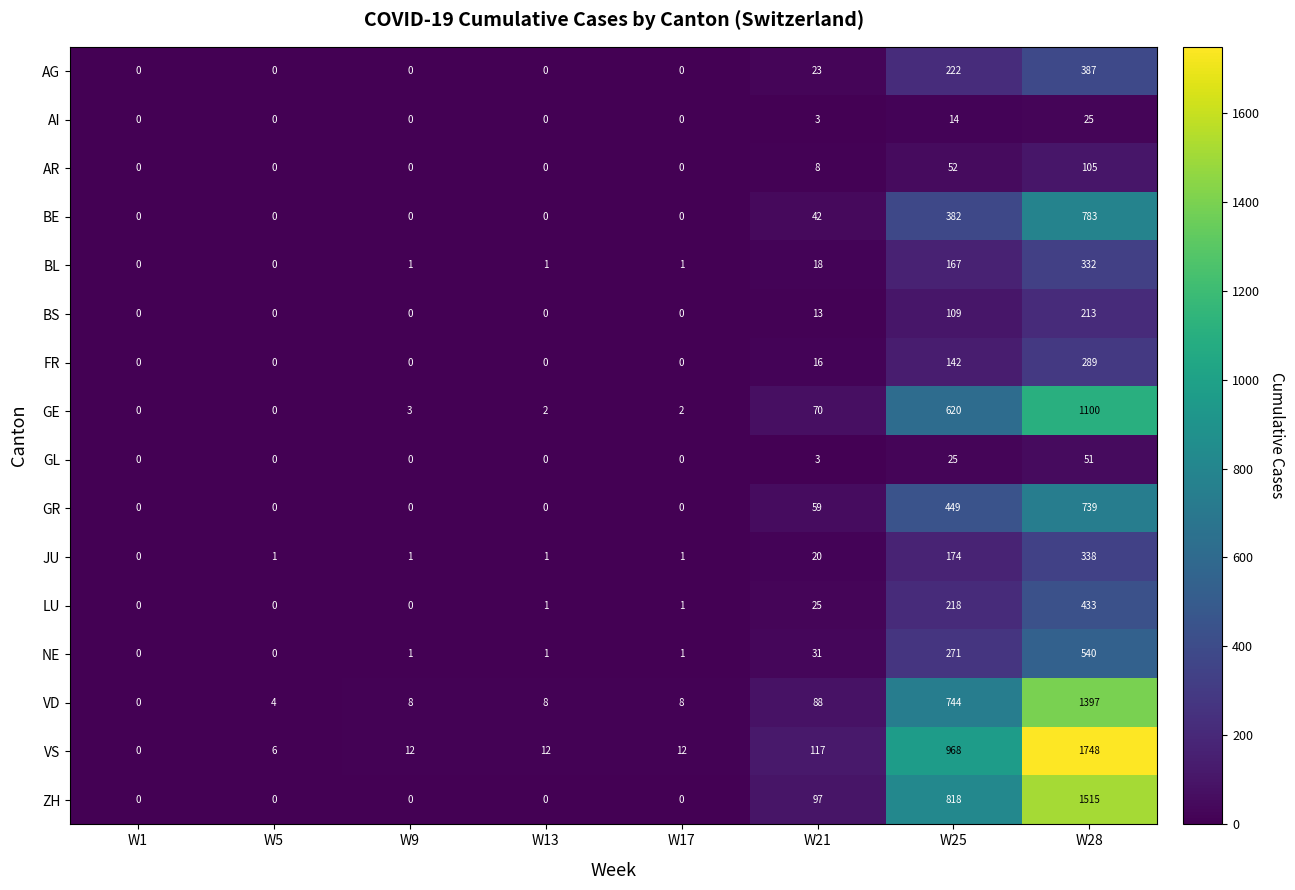

Is it true that GE equals 608 at W28?

False